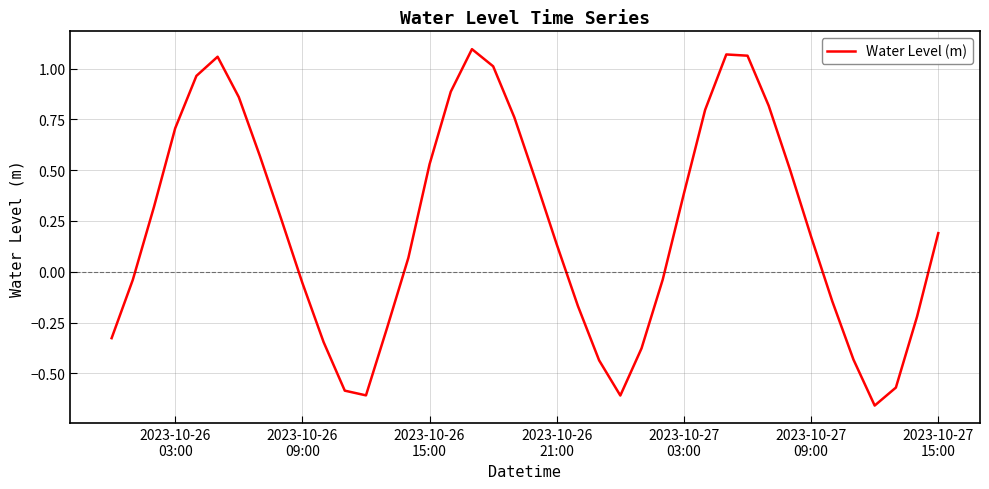

What is the difference between the maximum and minimum values?

1.8